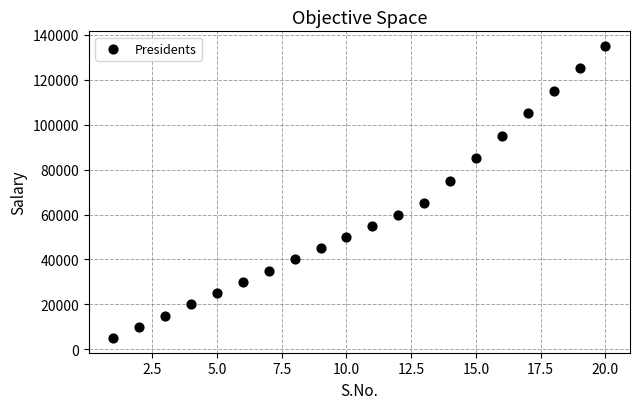

What is the range of Y values (max minus min)?

130000